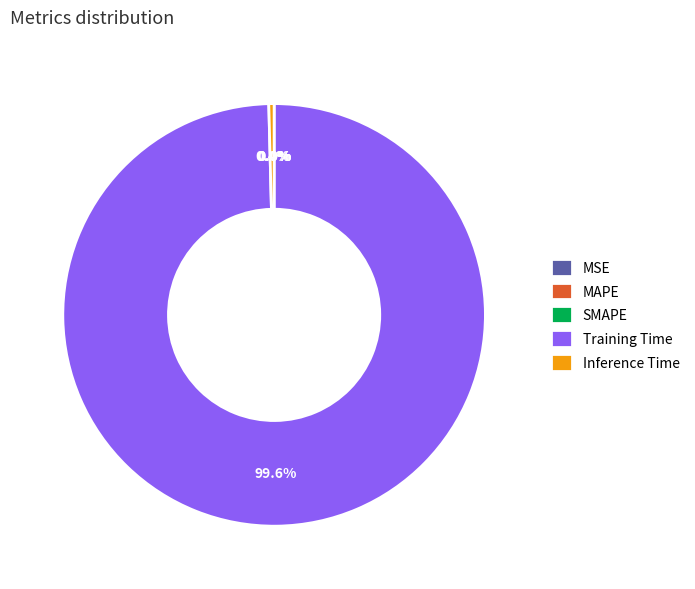

To the nearest percent, what is the difference between the largest and smallest slice percentages?

100%